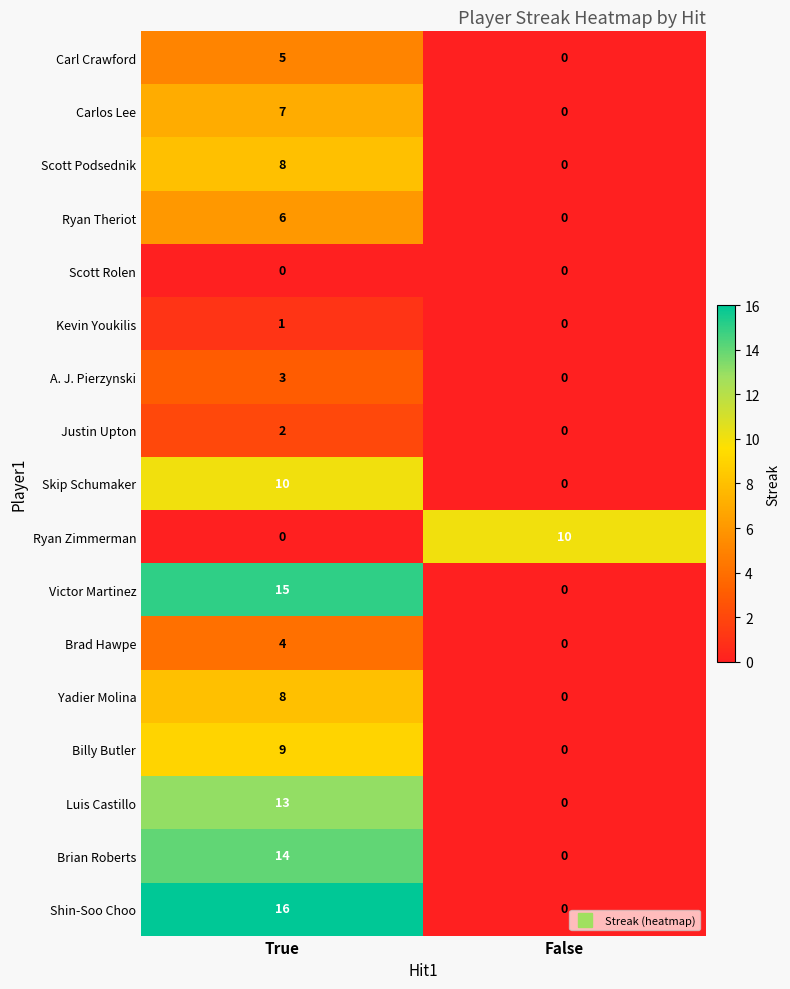

What is the maximum value for A. J. Pierzynski?

3